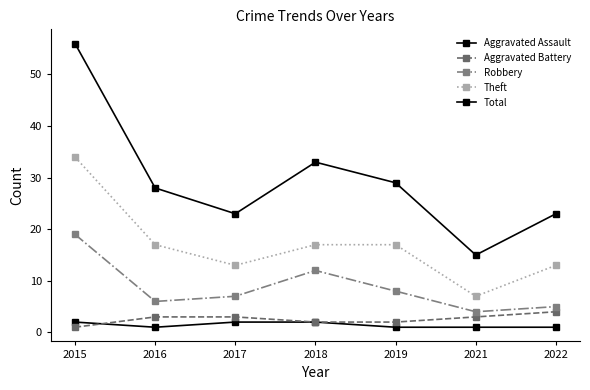

Does the chart have visible grid lines?

No